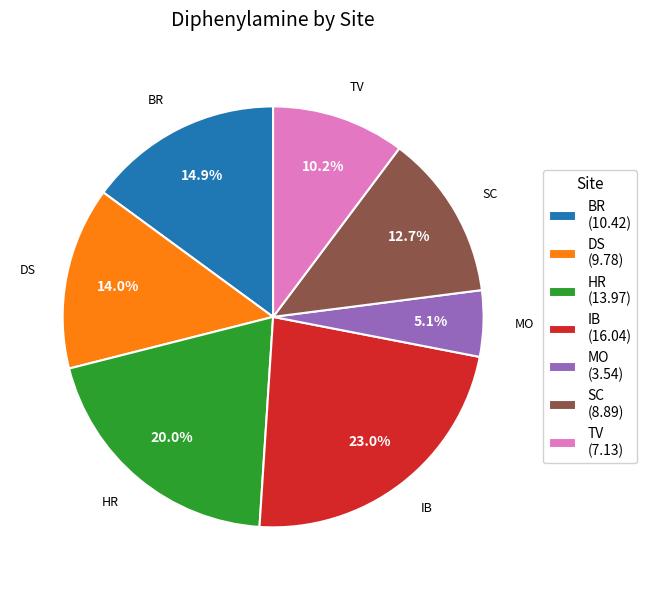

Between BR and IB, which is larger?

IB